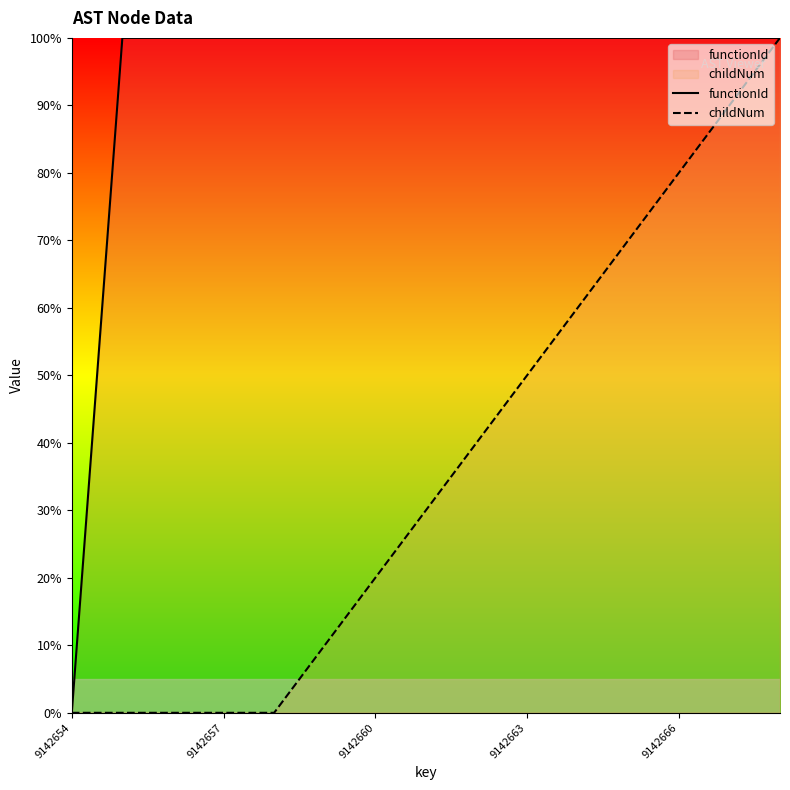

Is it true that functionId equals 100.0 at 7?

True